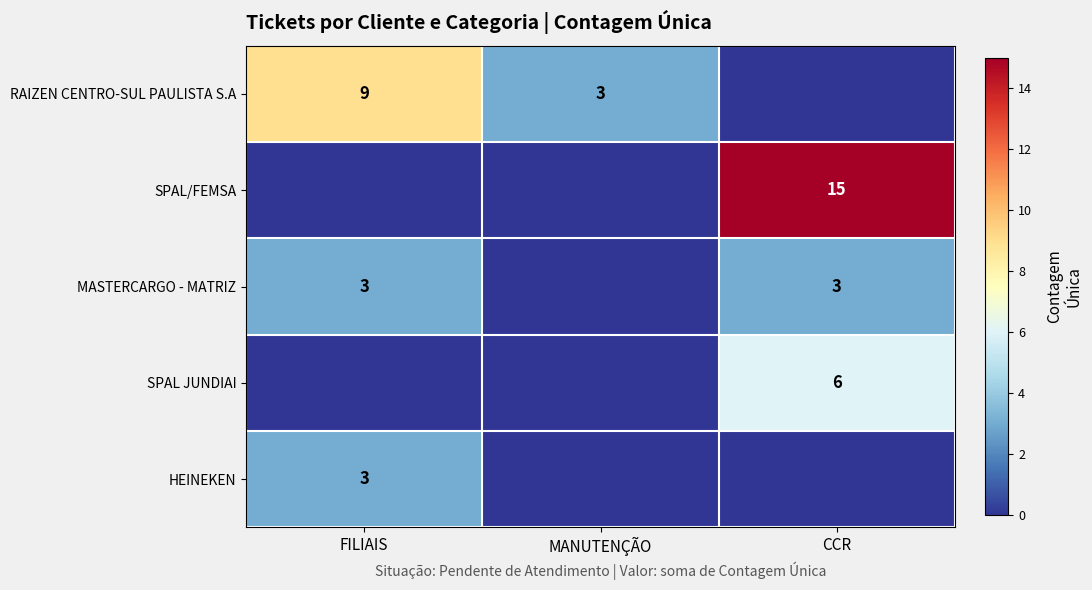

True or false: RAIZEN CENTRO-SUL PAULISTA S.A has a value of 9 at FILIAIS.

True